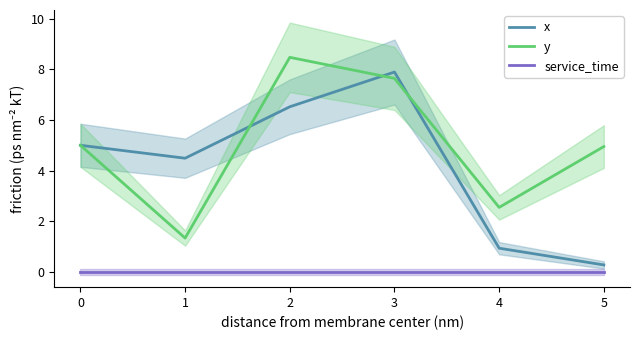

True or false: service_time and y cross at least once.

False